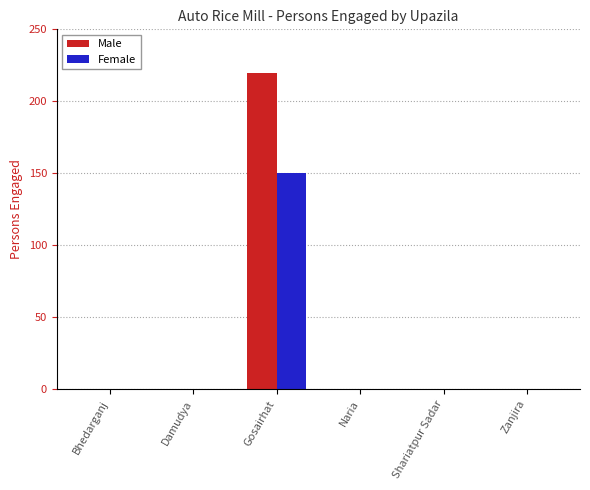

What is the maximum value shown in the chart?

220